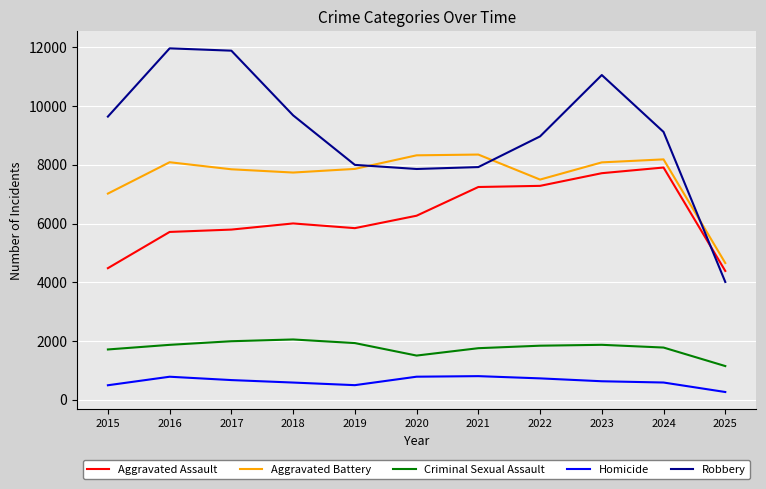

True or false: Homicide and Aggravated Assault intersect in this chart.

False